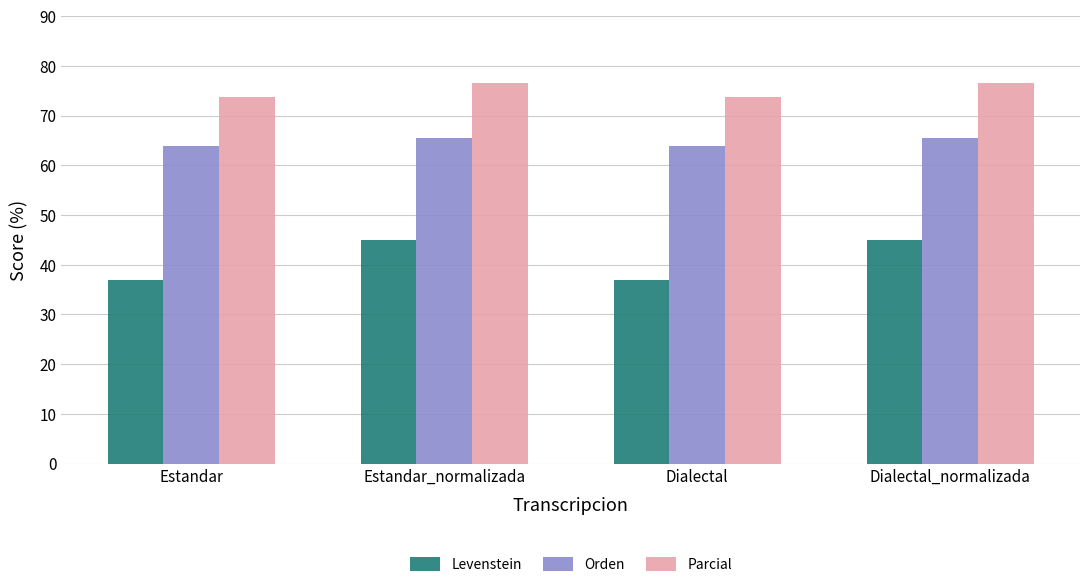

Which series has the largest range (max minus min)?

Levenstein